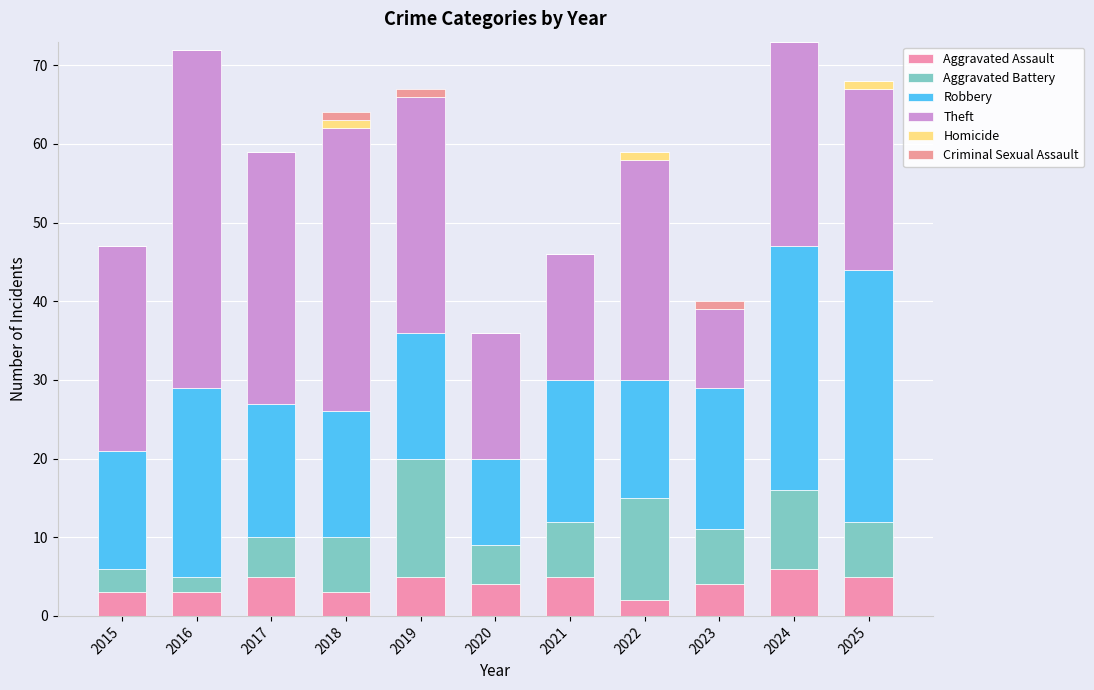

Where is Aggravated Battery nearest to the value 8?

2018